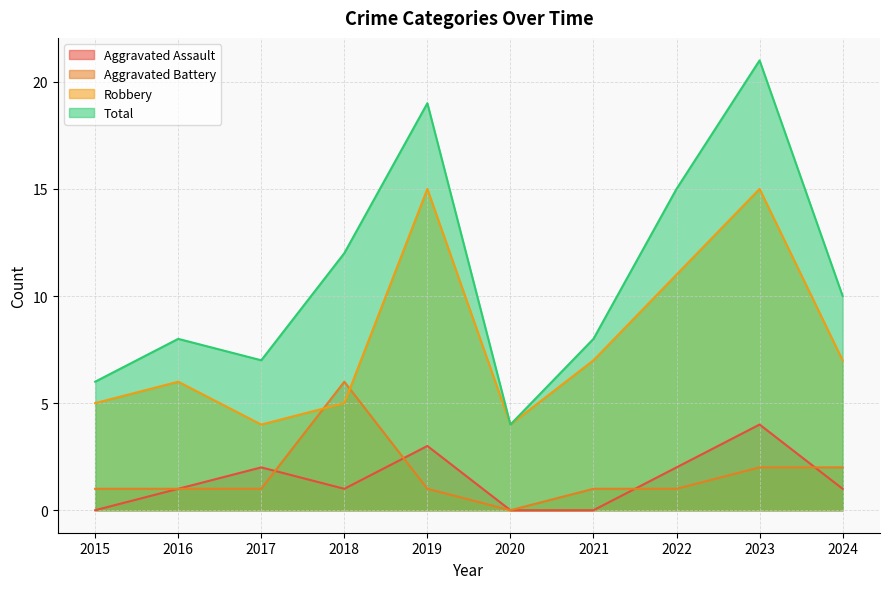

What is the sum of all Total values?

110